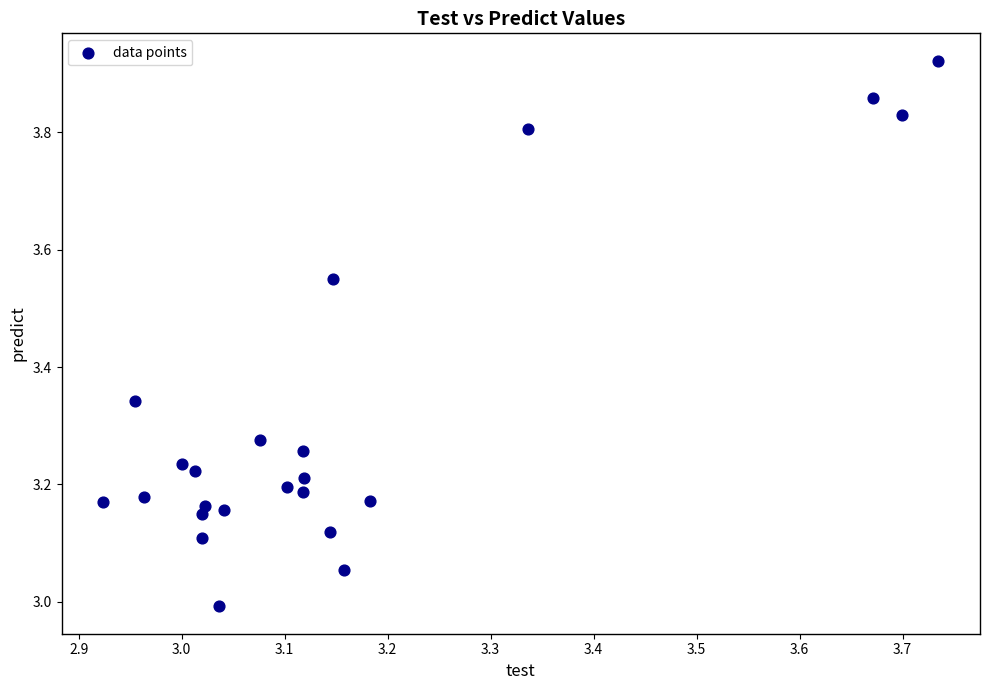

What is the range of Y values (max minus min)?

0.9